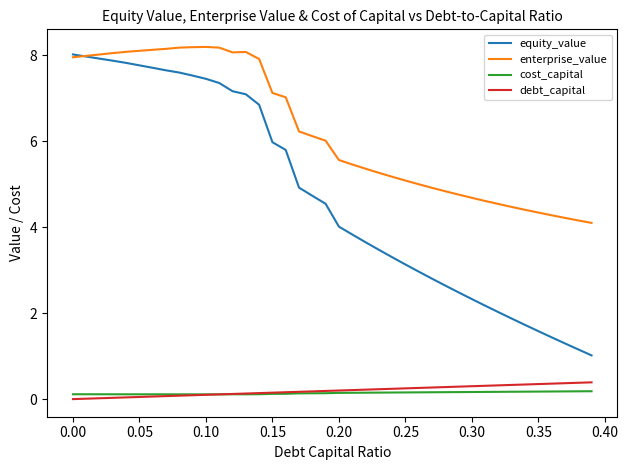

What is the highest value of the debt_capital series?

0.4